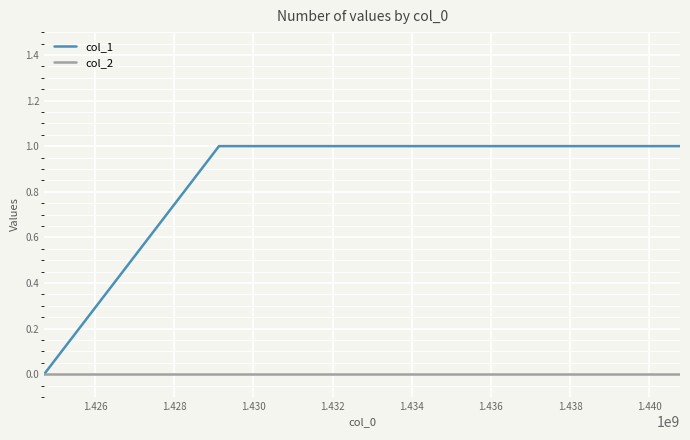

Which series has the widest spread of values?

col_1